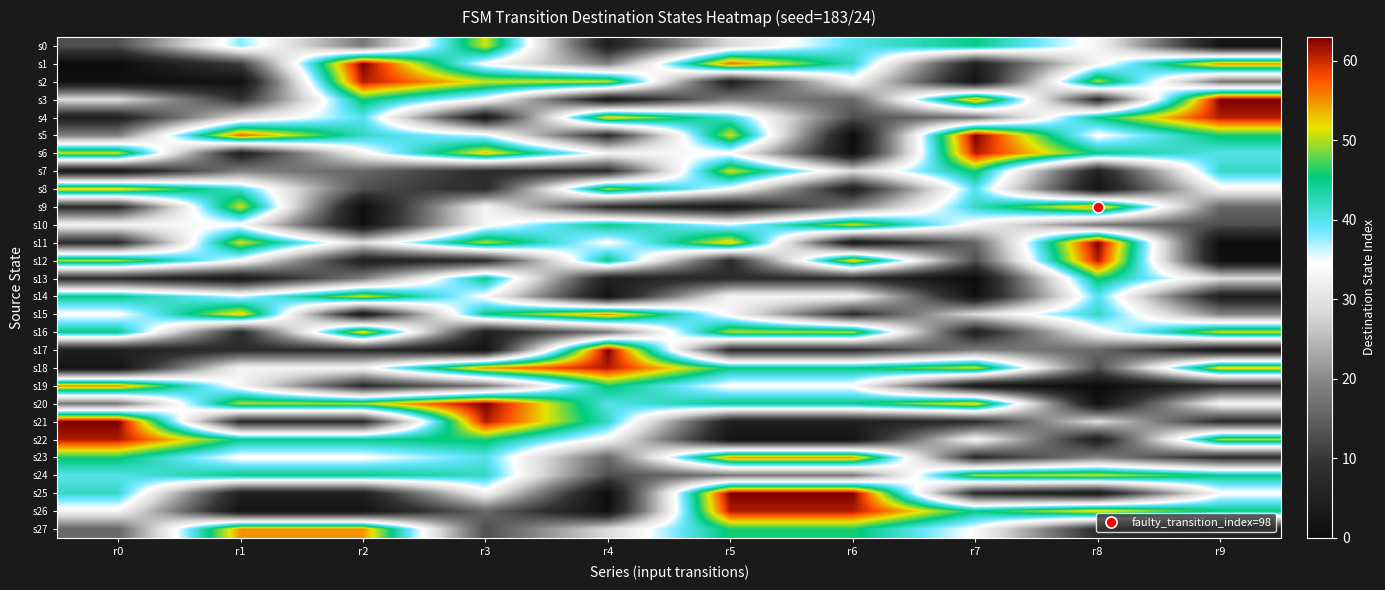

Count the number of categories in the chart.

10